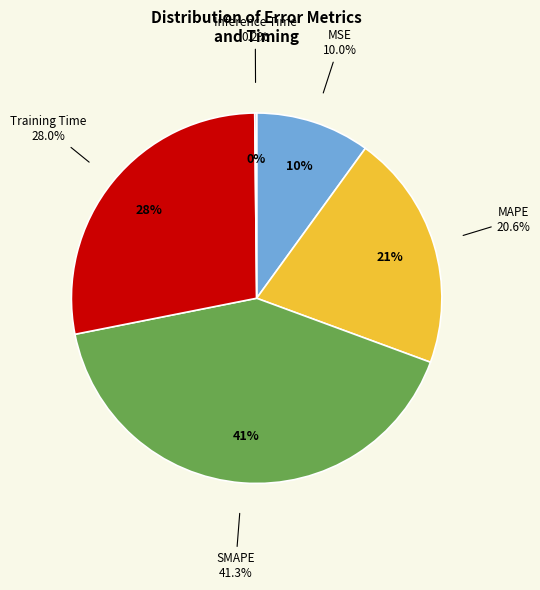

To the nearest percent, what is the difference between the largest and smallest slice percentages?

41%